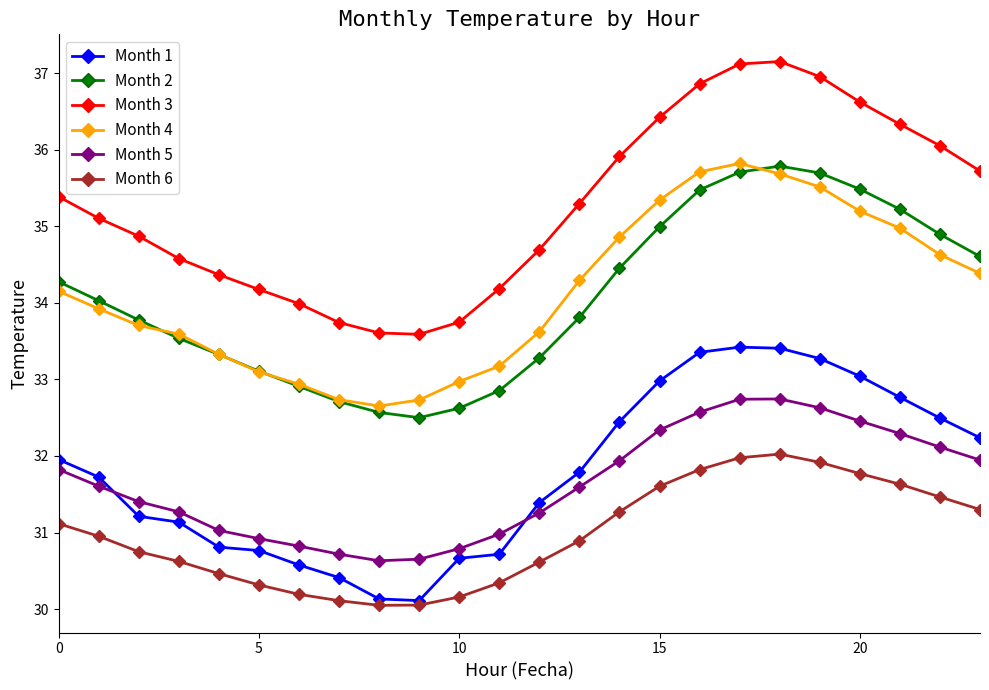

Count the number of data series in this chart.

6